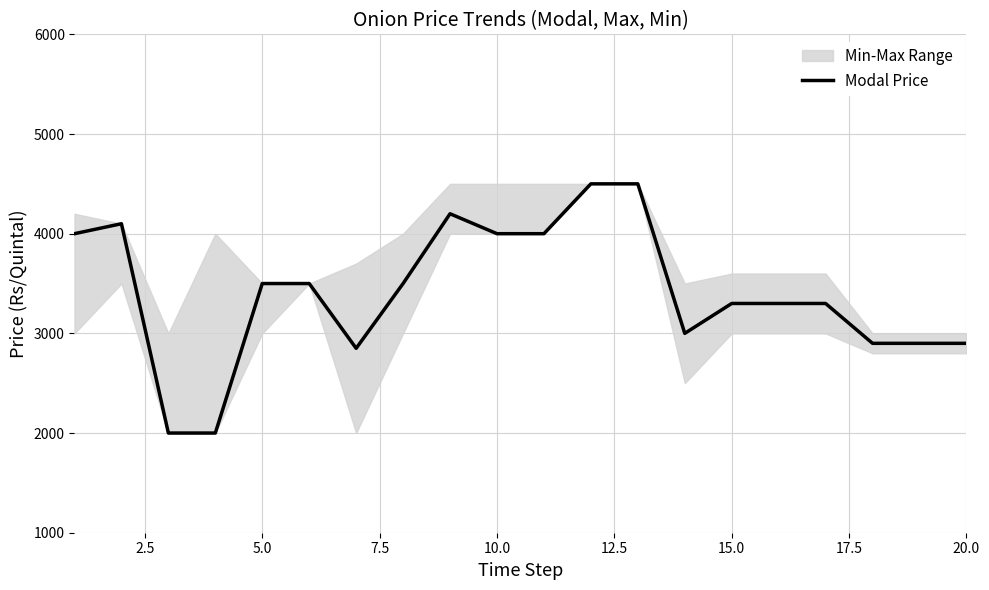

What is the lowest value of the Modal Price series?

2000